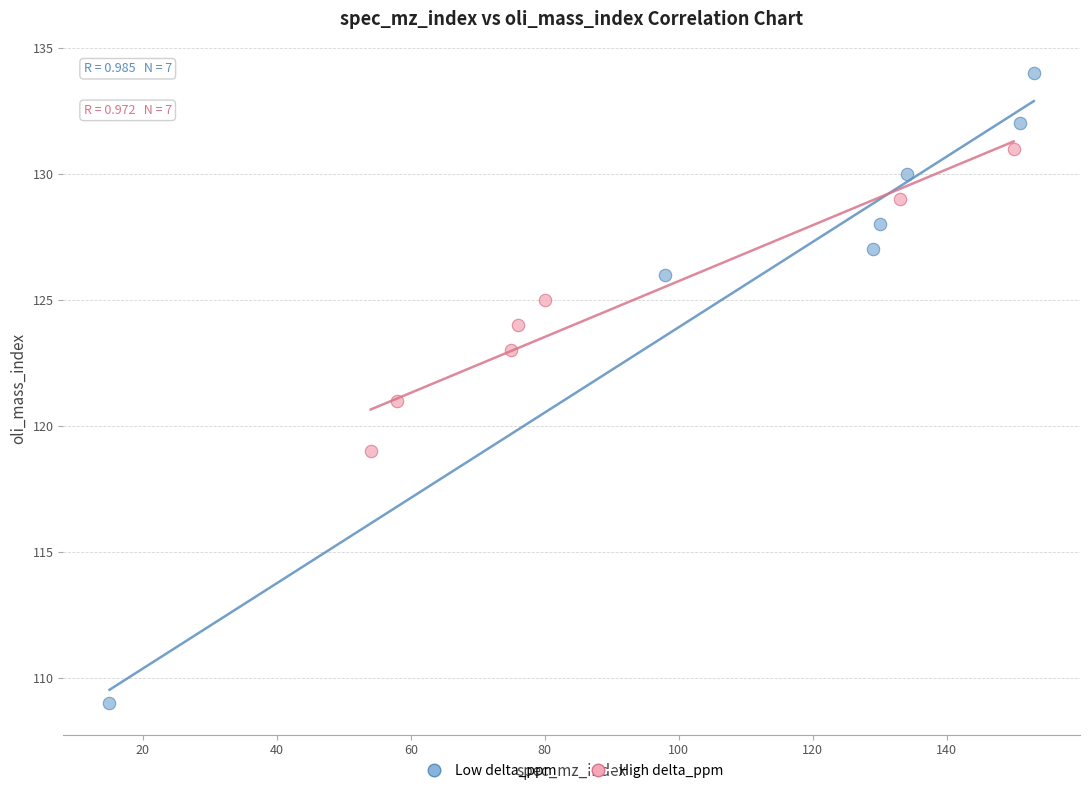

Which series has the largest Y range (max minus min)?

Low delta_ppm